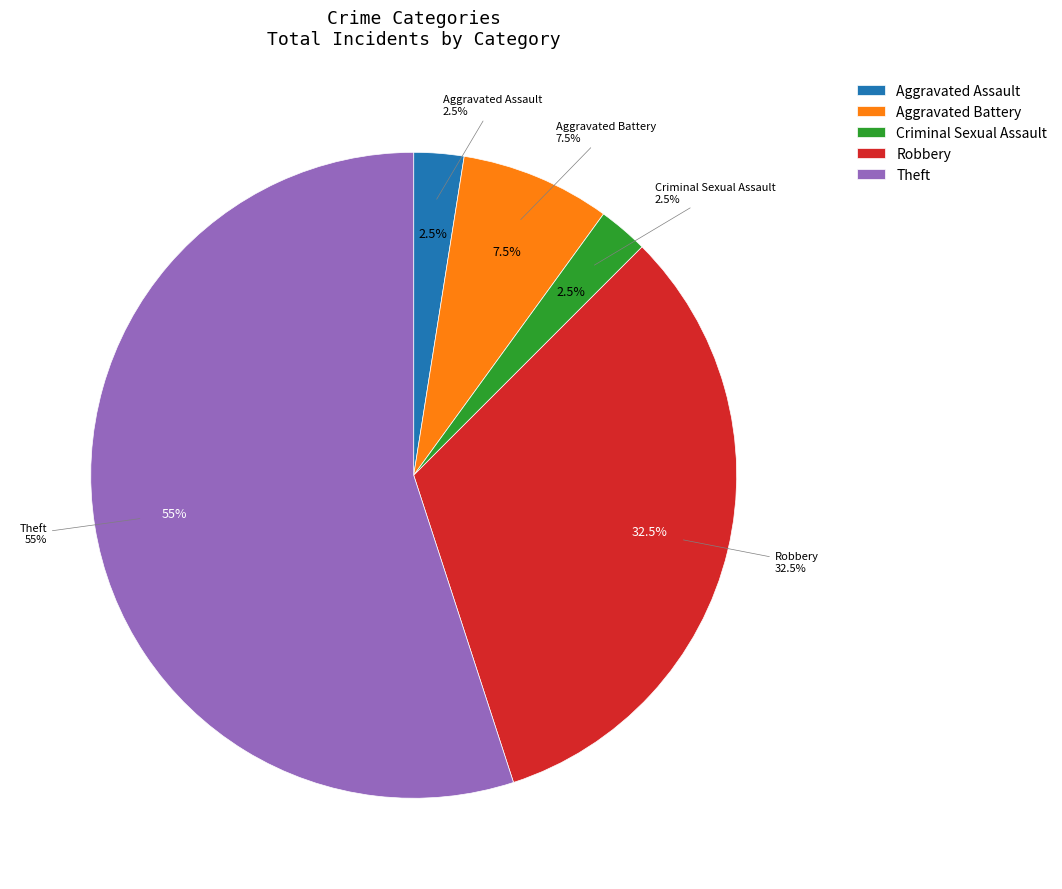

Between Aggravated Assault and Theft, which is larger?

Theft